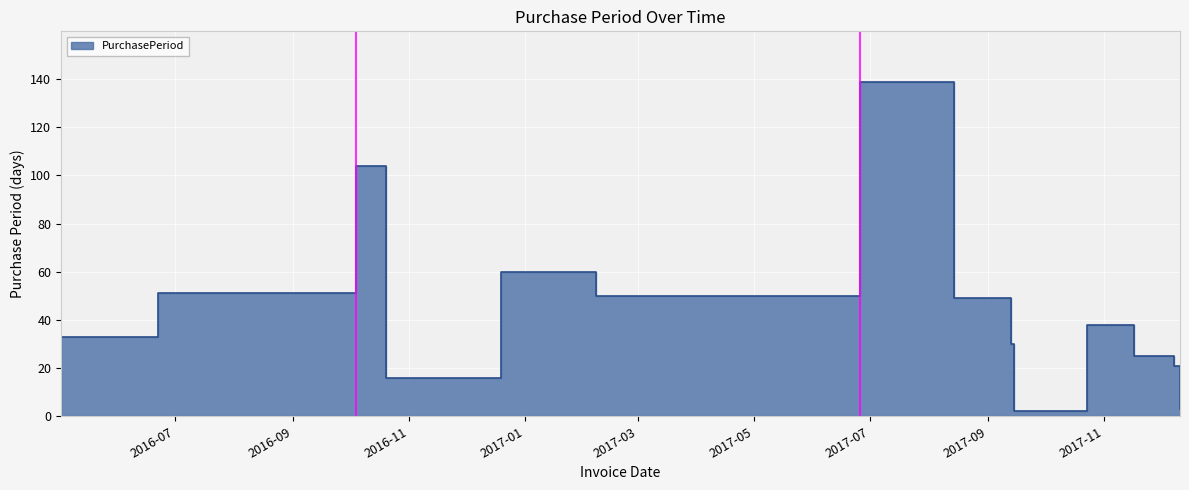

List the labels in order of value, smallest first.

2017-09-15, 2017-12-11, 2016-10-20, 2017-12-08, 2017-11-17, 2017-09-13, 2016-05-02, 2017-10-23, 2017-08-14, 2017-02-07, 2016-06-22, 2016-12-19, 2016-10-04, 2017-06-26